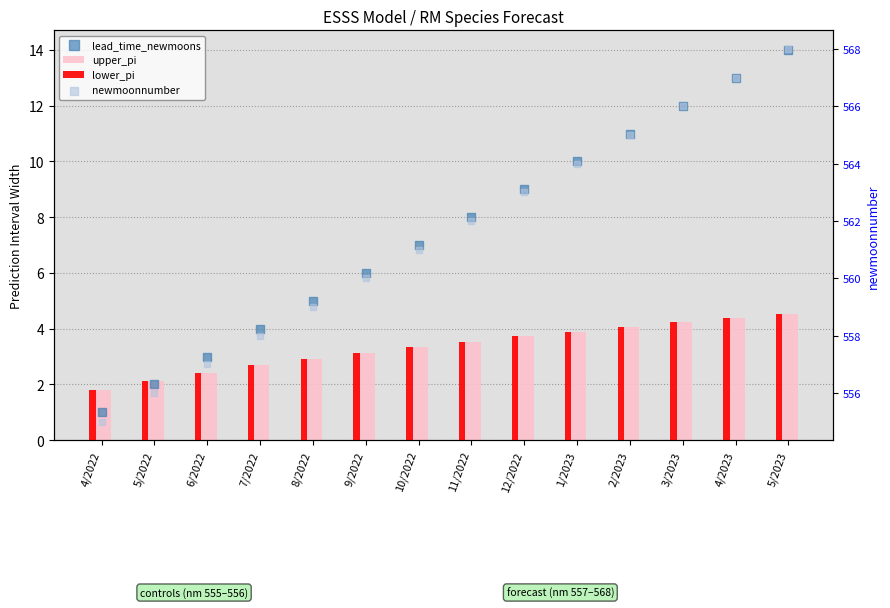

Which series contains the lowest Y value?

lead_time_newmoons